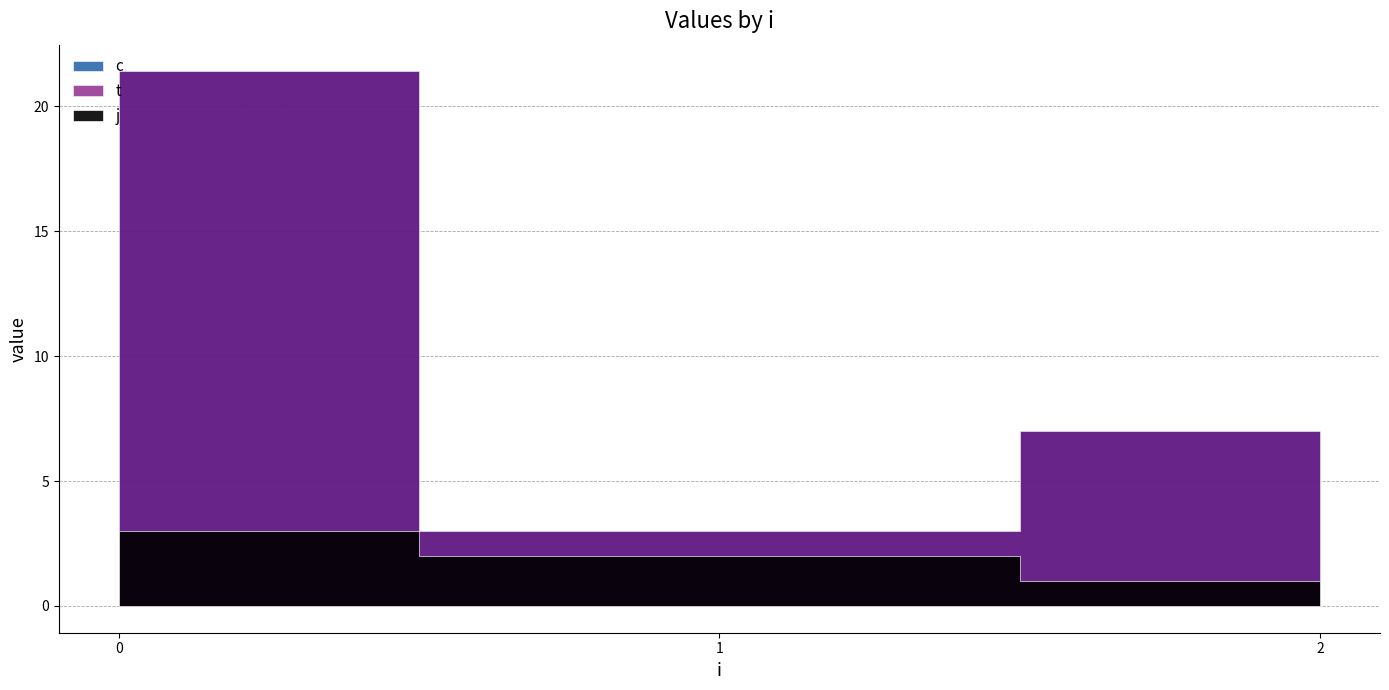

What is the value of the c point at the 2nd from the left?

10.2